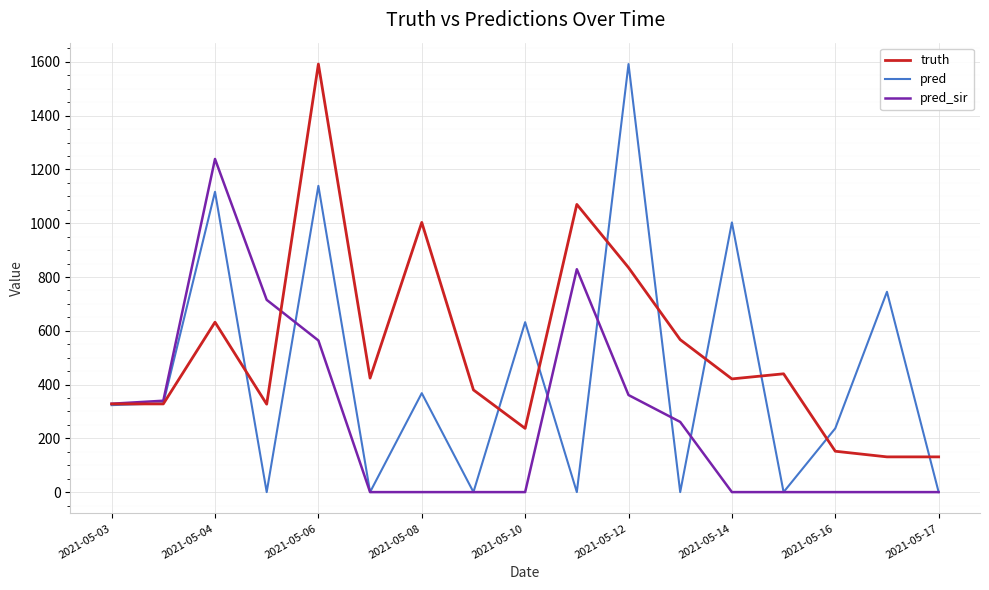

Rank the series by their average value, from highest to lowest.

truth, pred, pred_sir